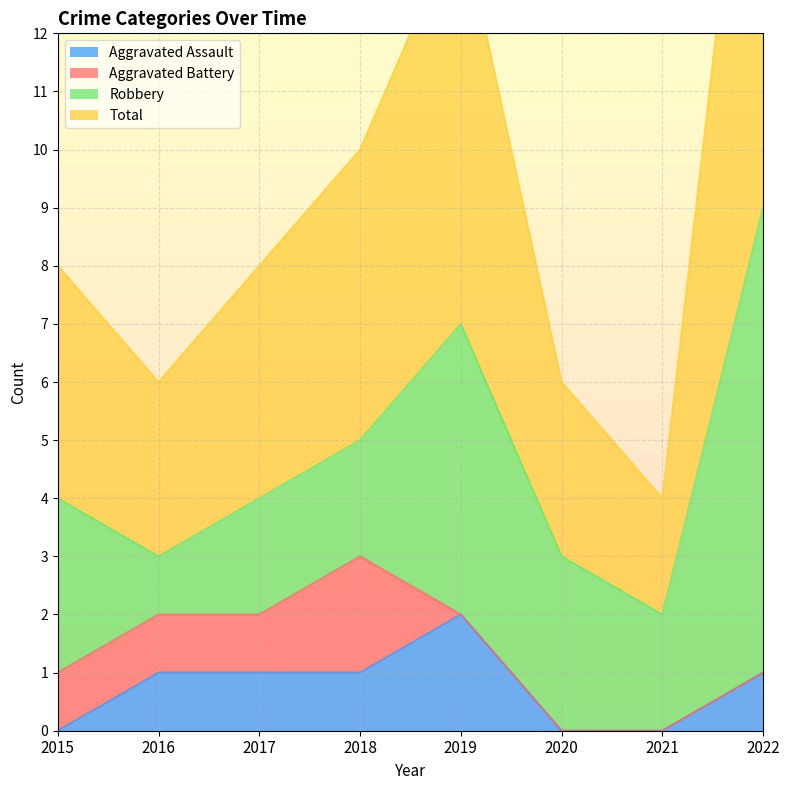

Which series has the widest spread of values?

Total